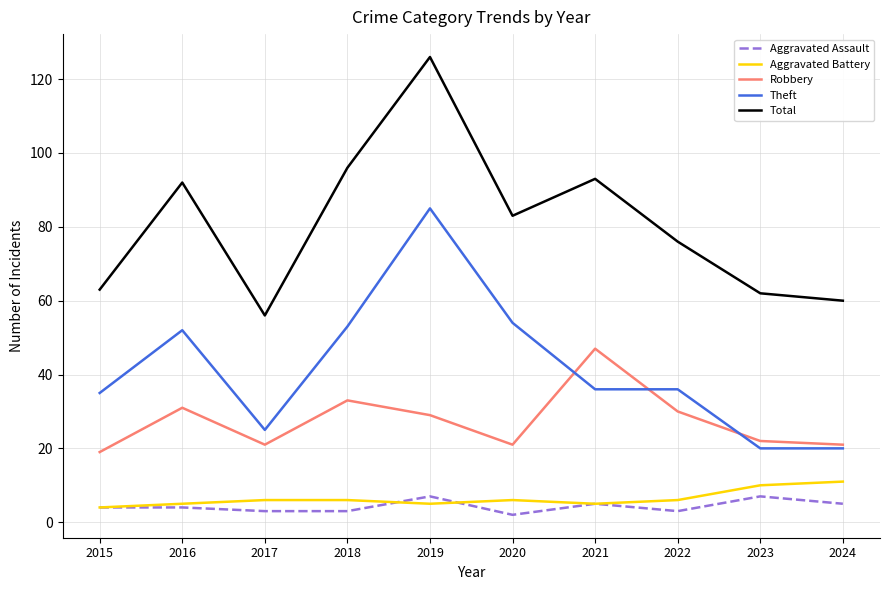

What is the approximate value of Aggravated Battery at 2018?

6